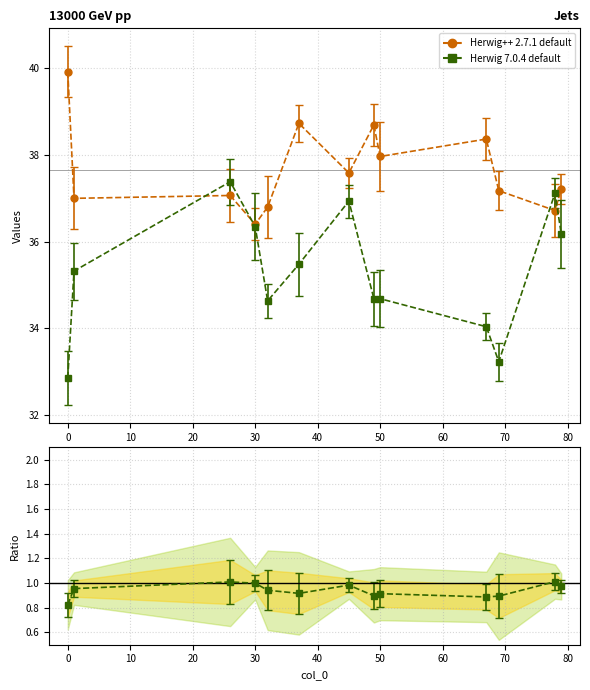

Rank the categories by Herwig++ 2.7.1 default value from highest to lowest.

0, 37, 49, 67, 50, 45, 79, 69, 26, 1, 32, 78, 30